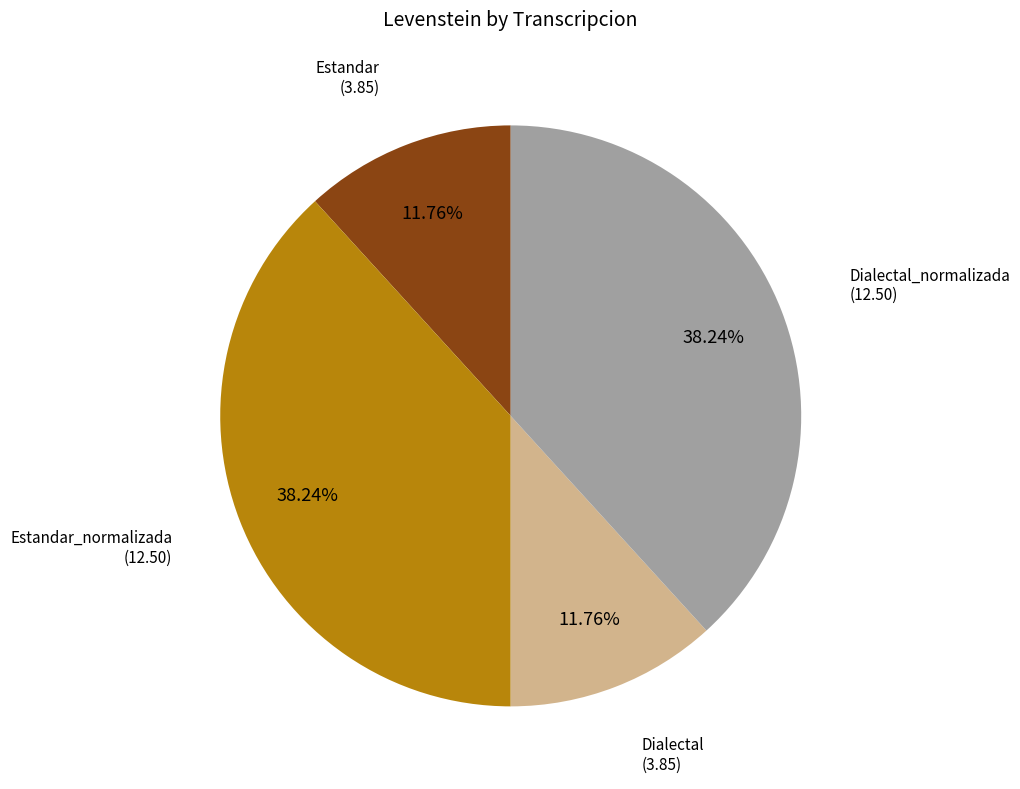

Does any single category account for the majority?

No